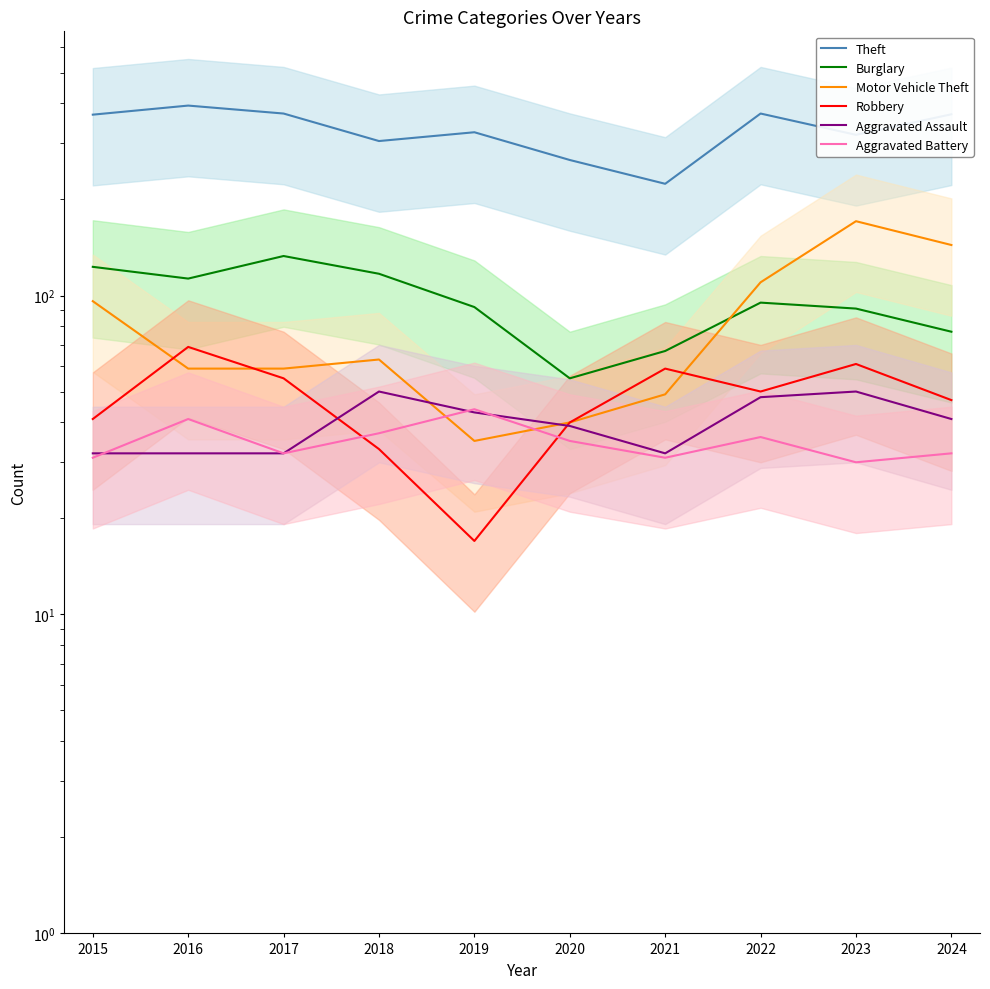

Reading left to right, transcribe all the data shown in this chart.

Theft: 2015=369	2016=394	2017=372	2018=305	2019=325	2020=266	2021=224	2022=372	2023=319	2024=370
Burglary: 2015=123	2016=113	2017=133	2018=117	2019=92	2020=55	2021=67	2022=95	2023=91	2024=77
Motor Vehicle Theft: 2015=96	2016=59	2017=59	2018=63	2019=35	2020=40	2021=49	2022=110	2023=171	2024=144
Robbery: 2015=41	2016=69	2017=55	2018=33	2019=17	2020=40	2021=59	2022=50	2023=61	2024=47
Aggravated Assault: 2015=32	2016=32	2017=32	2018=50	2019=43	2020=39	2021=32	2022=48	2023=50	2024=41
Aggravated Battery: 2015=31	2016=41	2017=32	2018=37	2019=44	2020=35	2021=31	2022=36	2023=30	2024=32